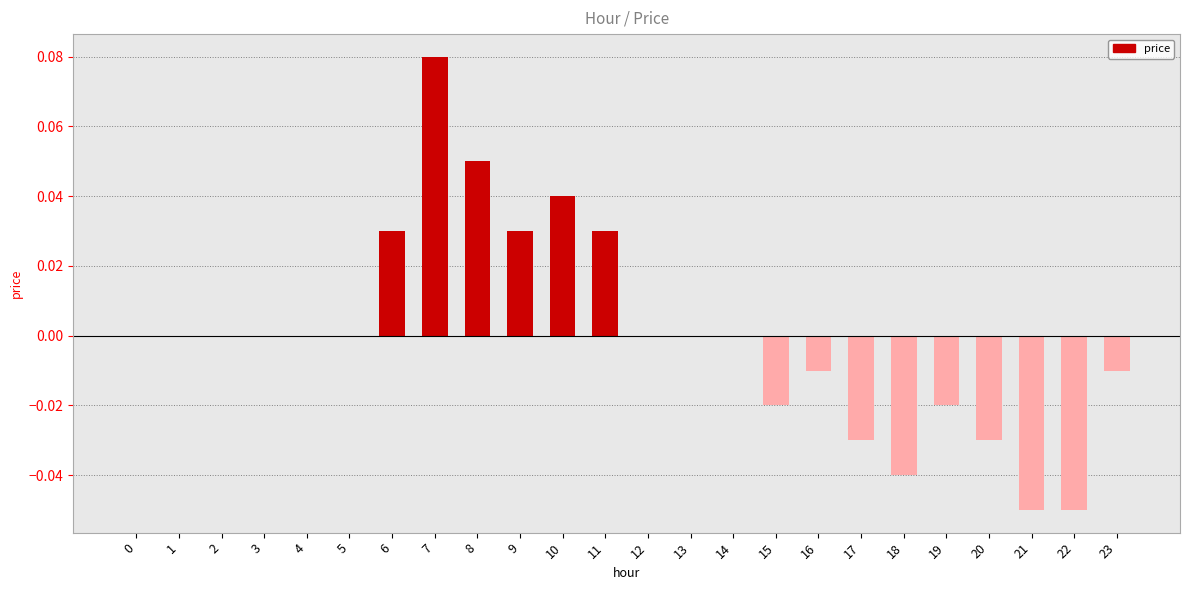

At which category does the chart reach its peak across all series?

7